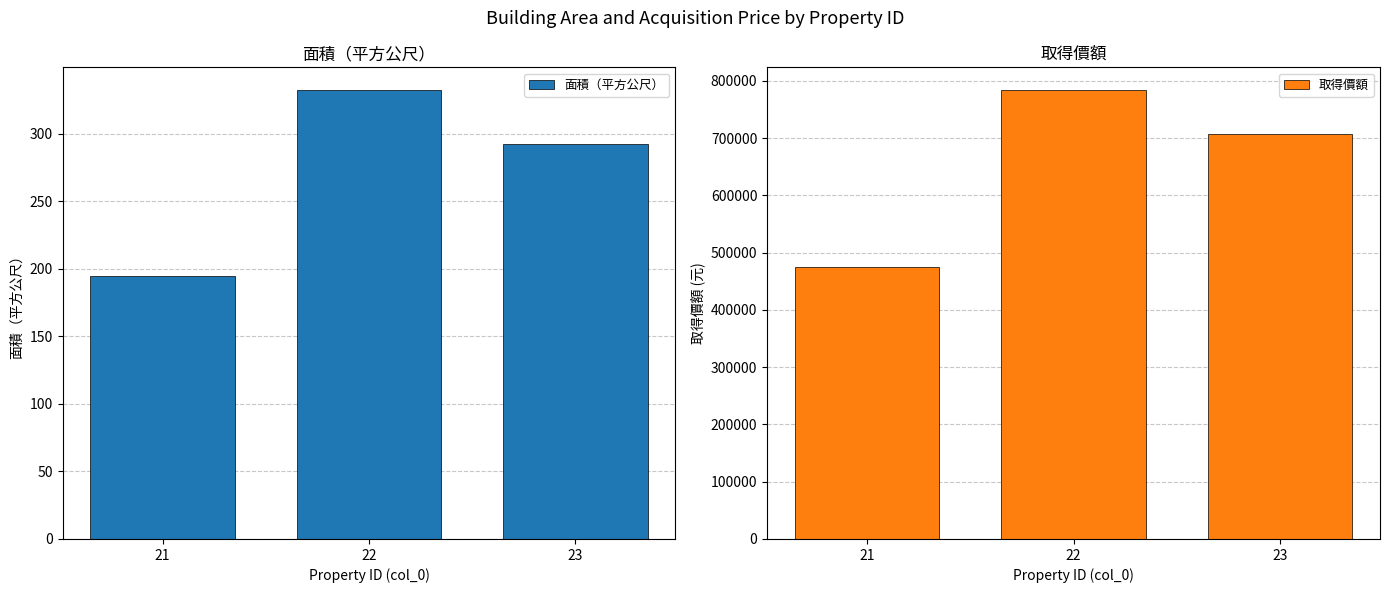

Reading left to right, transcribe all the data shown in this chart.

面積（平方公尺）: 194.9	332.7	292.6
取得價額: 474900.0	784500.0	706500.0